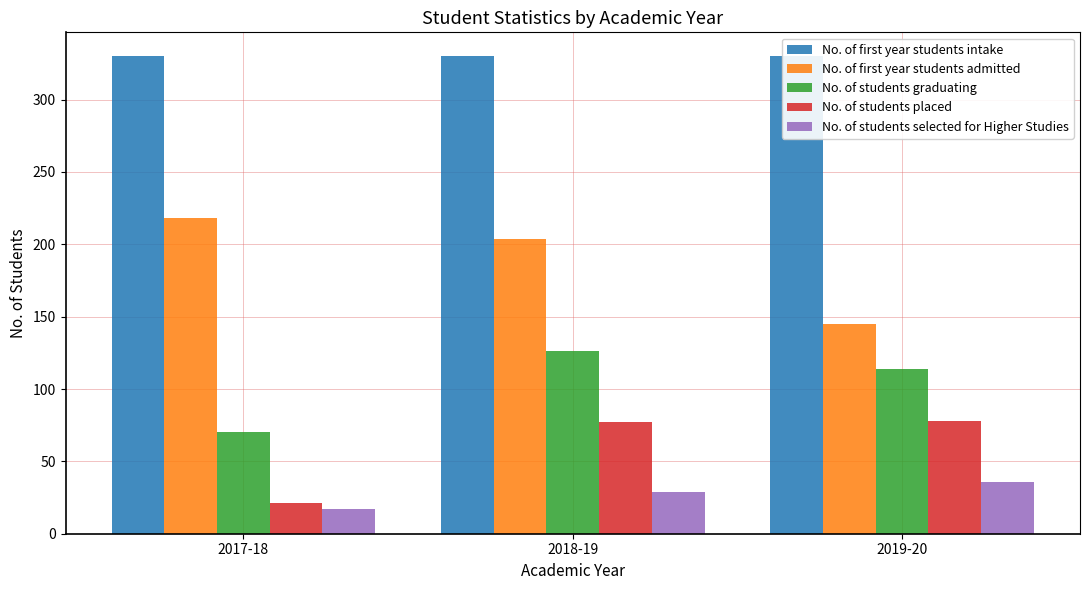

At which category is the sum across all series the highest?

2018-19